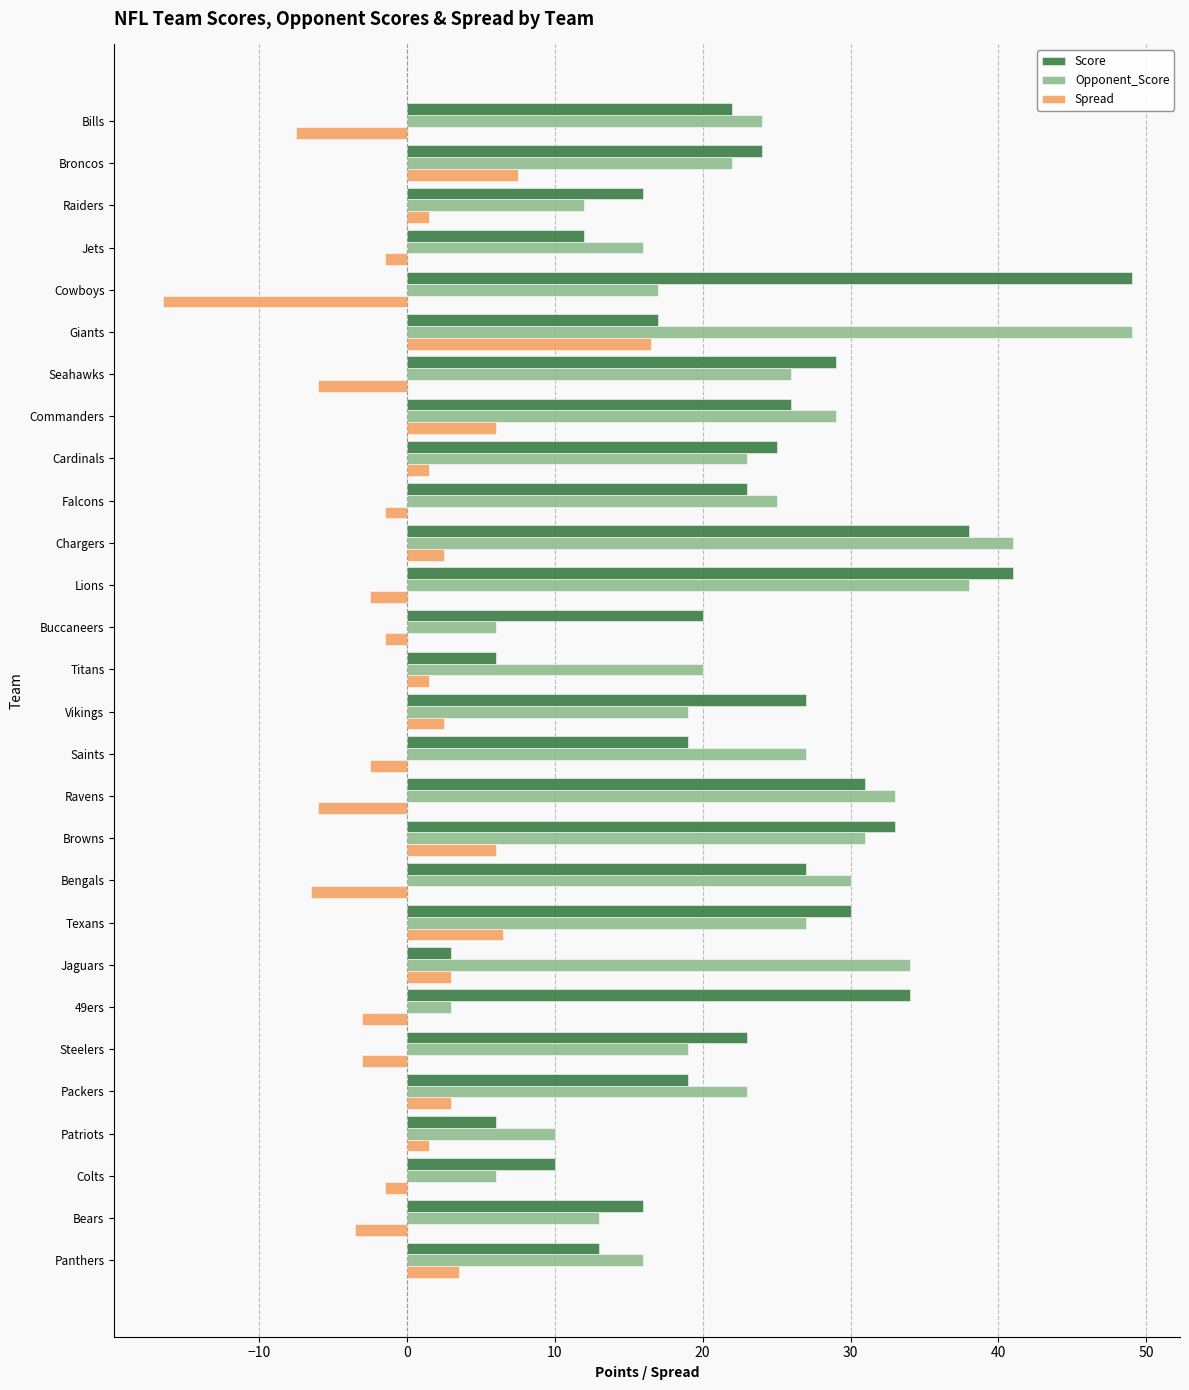

What is the maximum value for Opponent_Score?

49.0